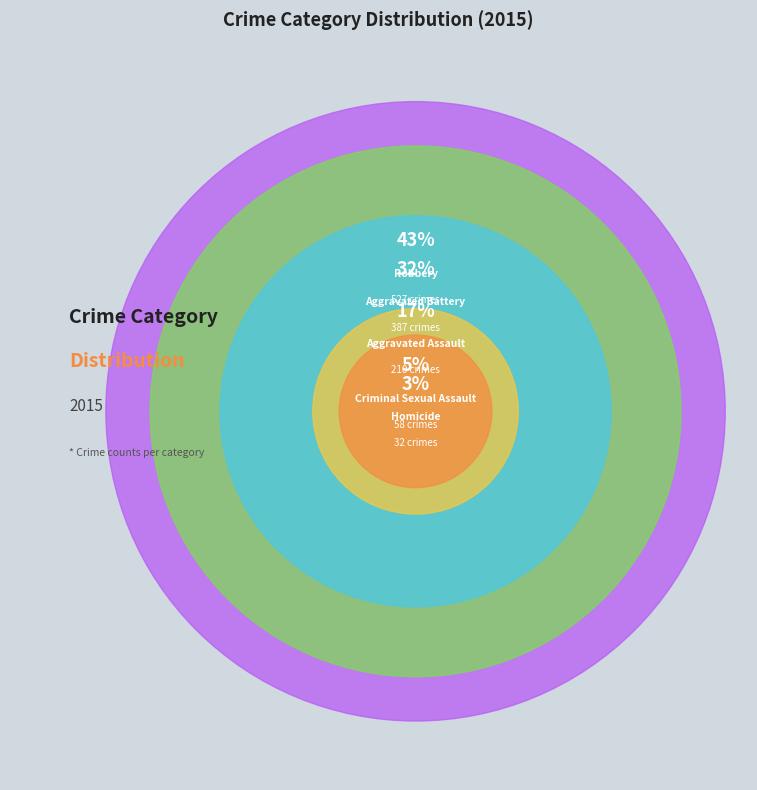

To the nearest percent, what percentage of the pie is Aggravated Assault?

17%